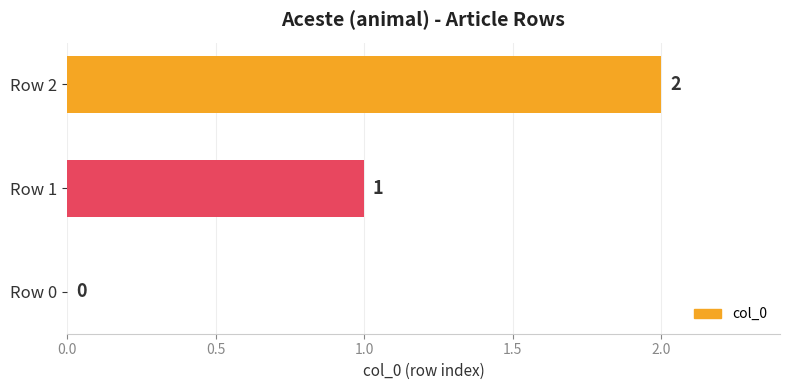

Count the number of categories in the chart.

3